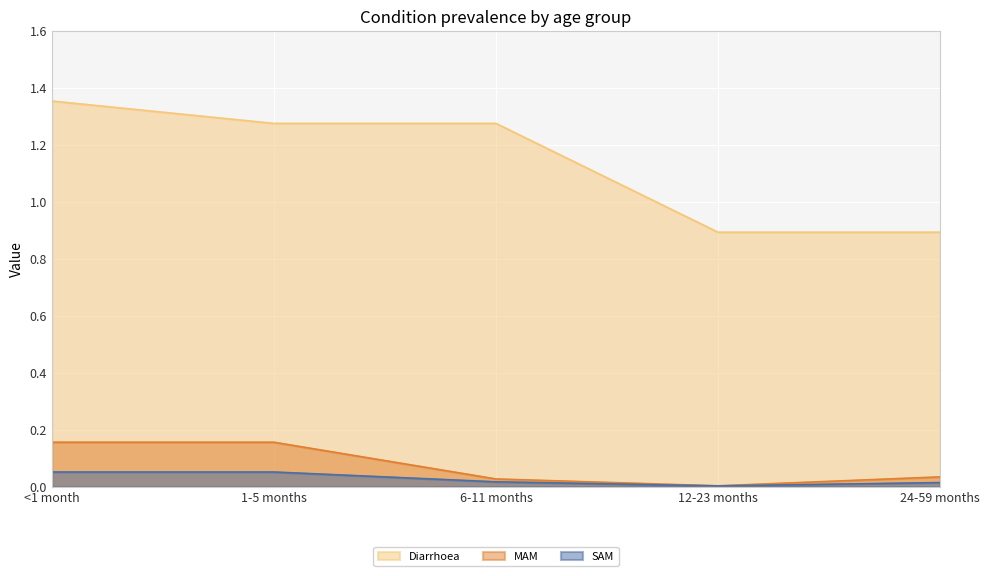

Which category has the highest value in the MAM series?

<1 month